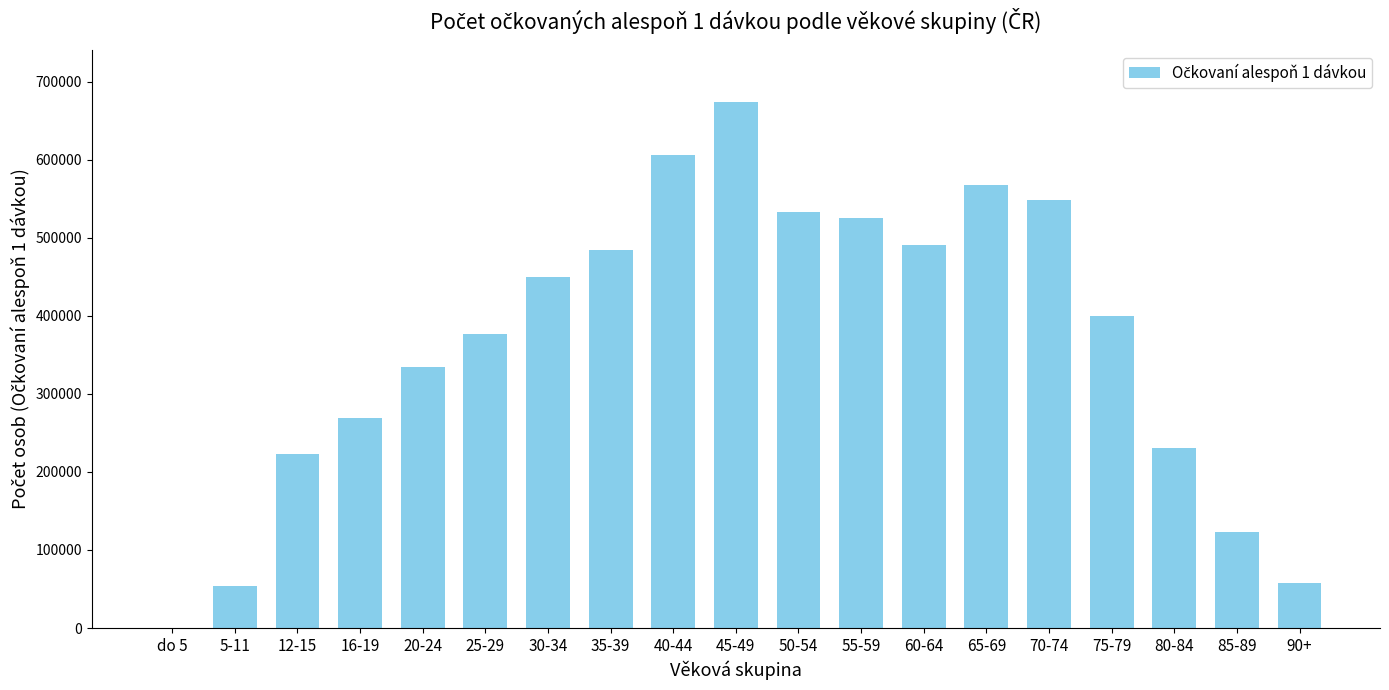

Is it true that the value at 65-69 is 567073?

True